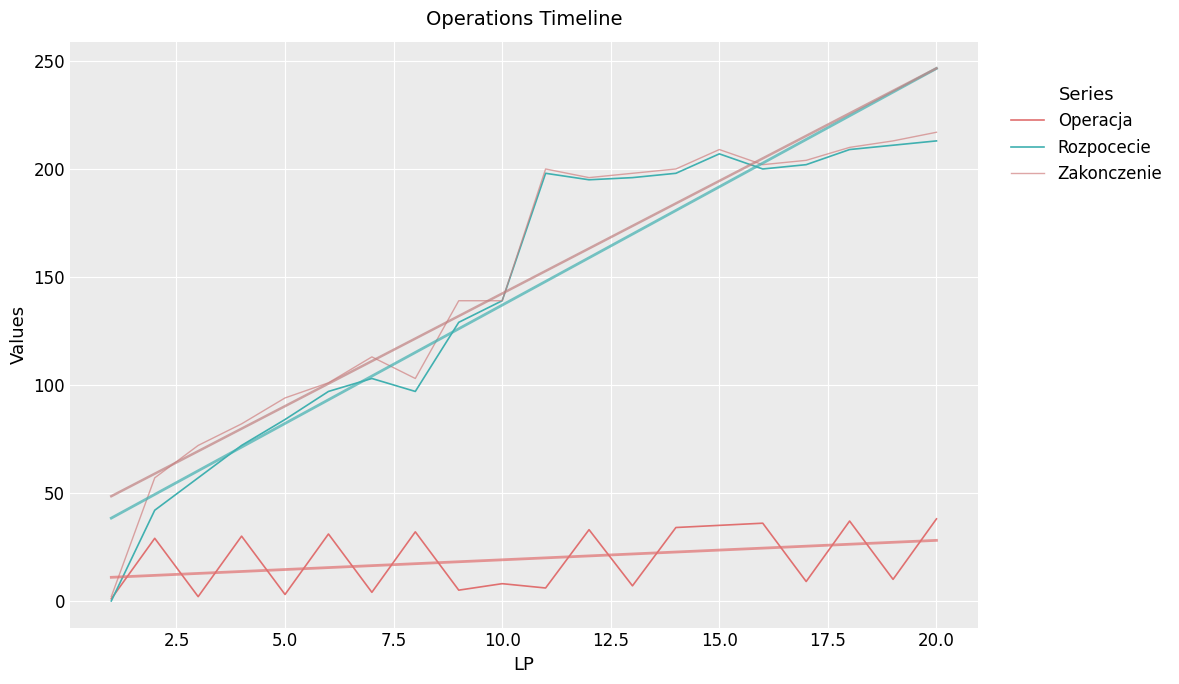

What is the greatest value displayed?

217